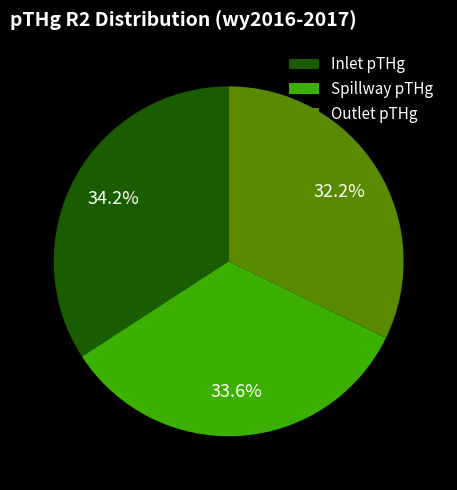

Which has a higher value, Outlet pTHg or Inlet pTHg?

Inlet pTHg